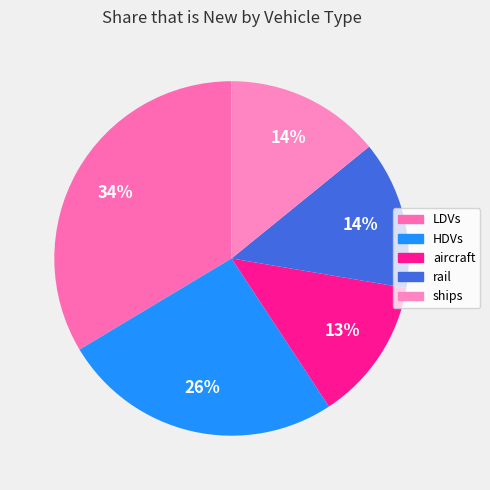

True or false: LDVs accounts for 34% of the total.

True